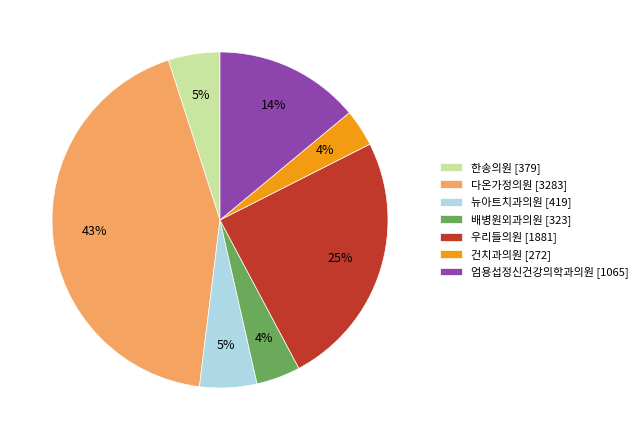

True or false: 뉴아트치과의원 [419] accounts for 20% of the total.

False